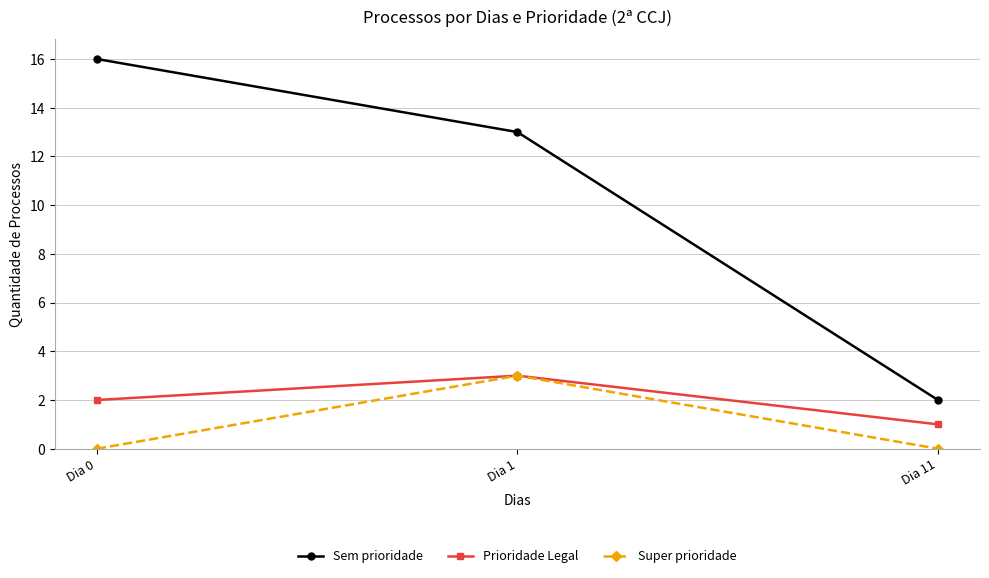

Is the value of Prioridade Legal at Dia 11 greater than the value of Super prioridade at Dia 0?

Yes